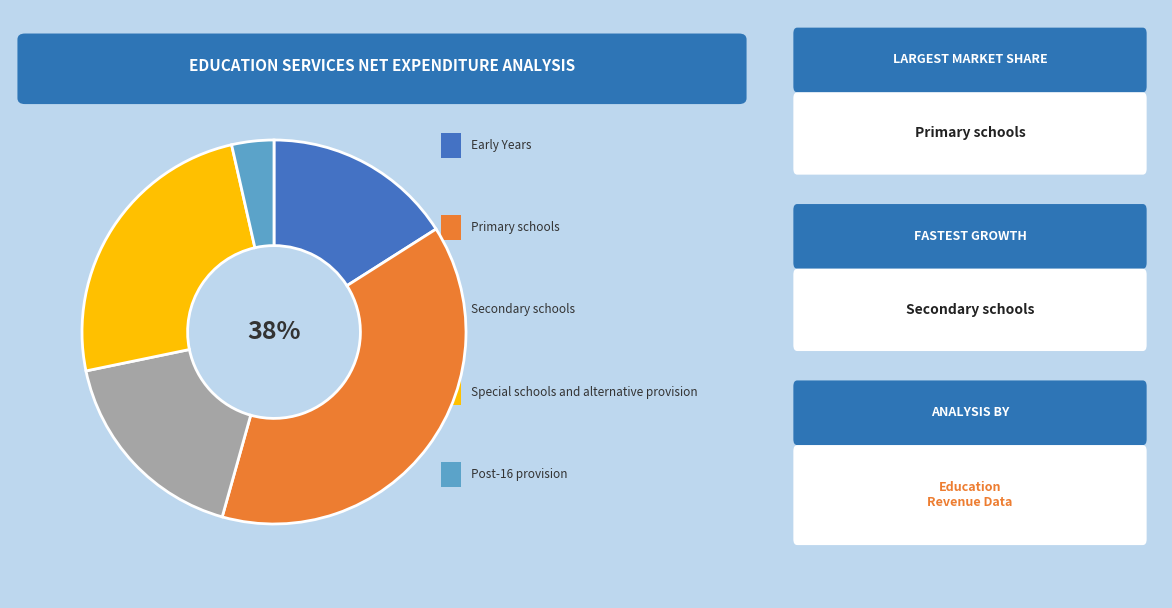

To the nearest percent, what is the average slice percentage?

20%